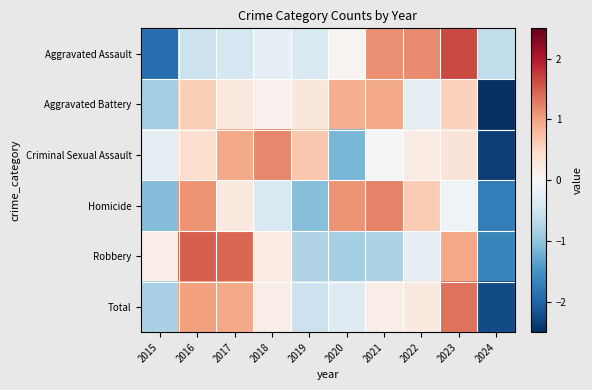

Which category has the lowest value across all series?

2024